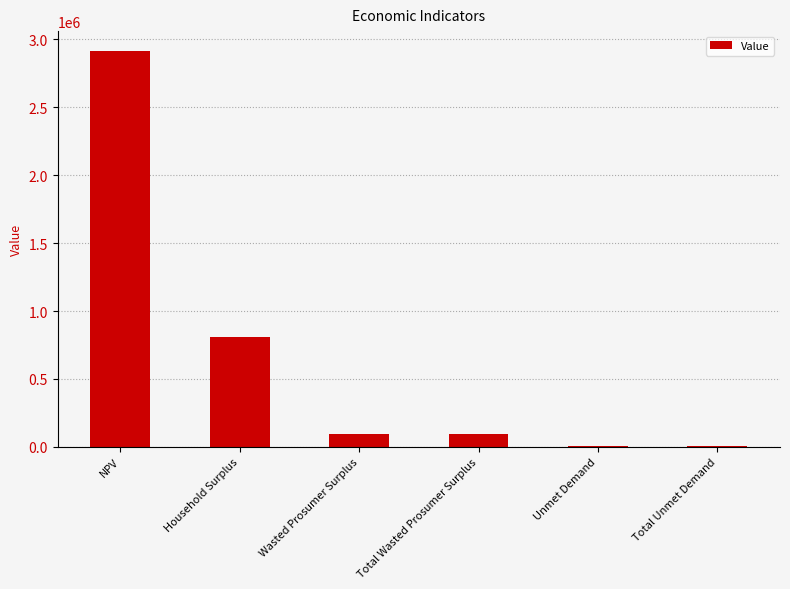

Between Household Surplus and Total Unmet Demand, which is larger?

Household Surplus